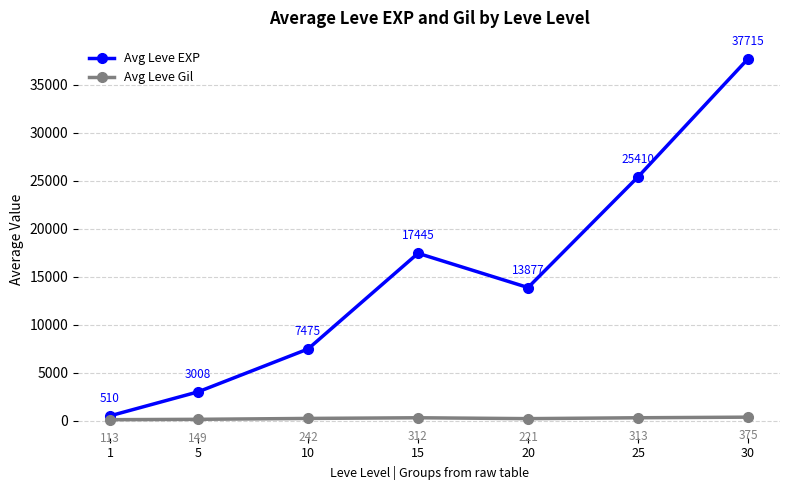

Rank the series by their average value, from lowest to highest.

Avg Leve Gil, Avg Leve EXP